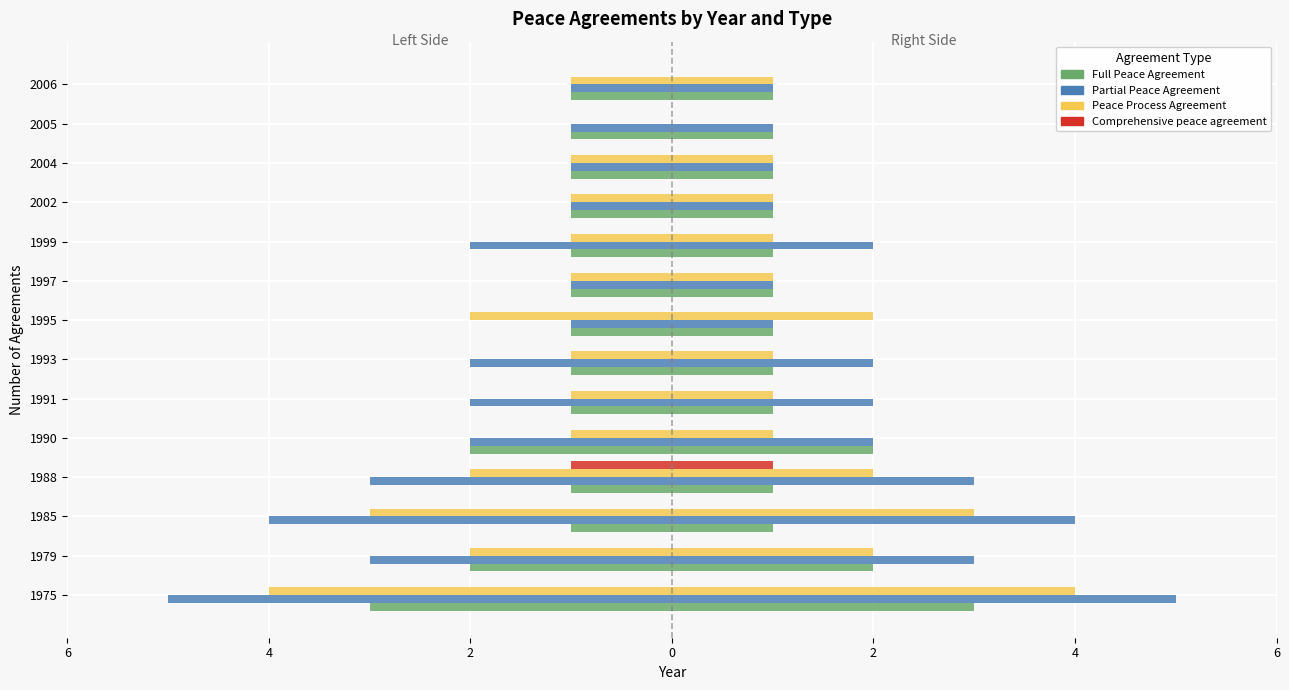

What is the average value of the Full Peace Agreement series?

-1